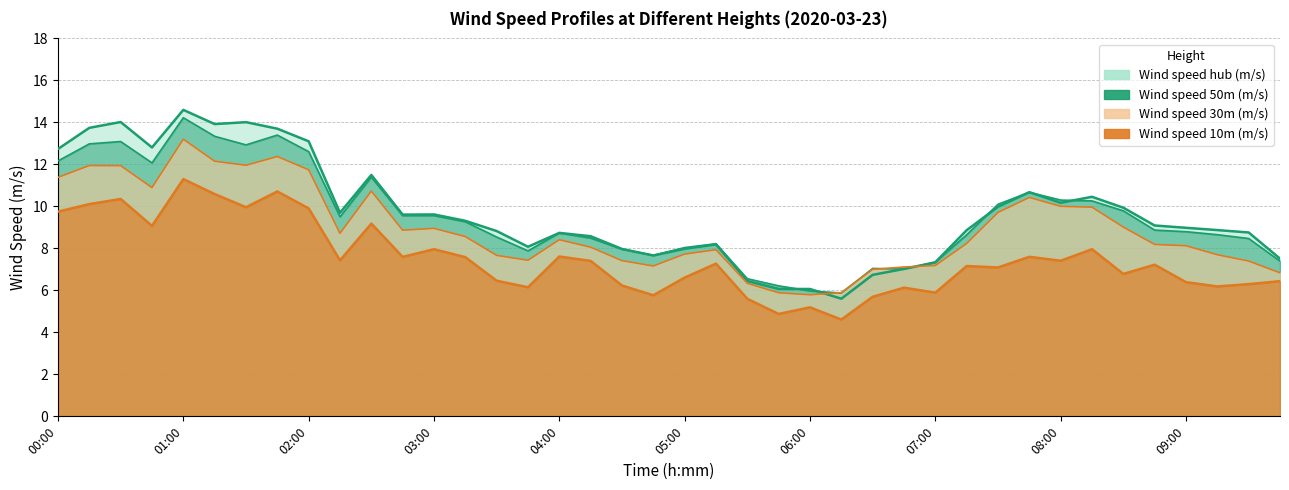

The value of Wind speed 50m (m/s) at 07:15 is 2.2. True or false?

False